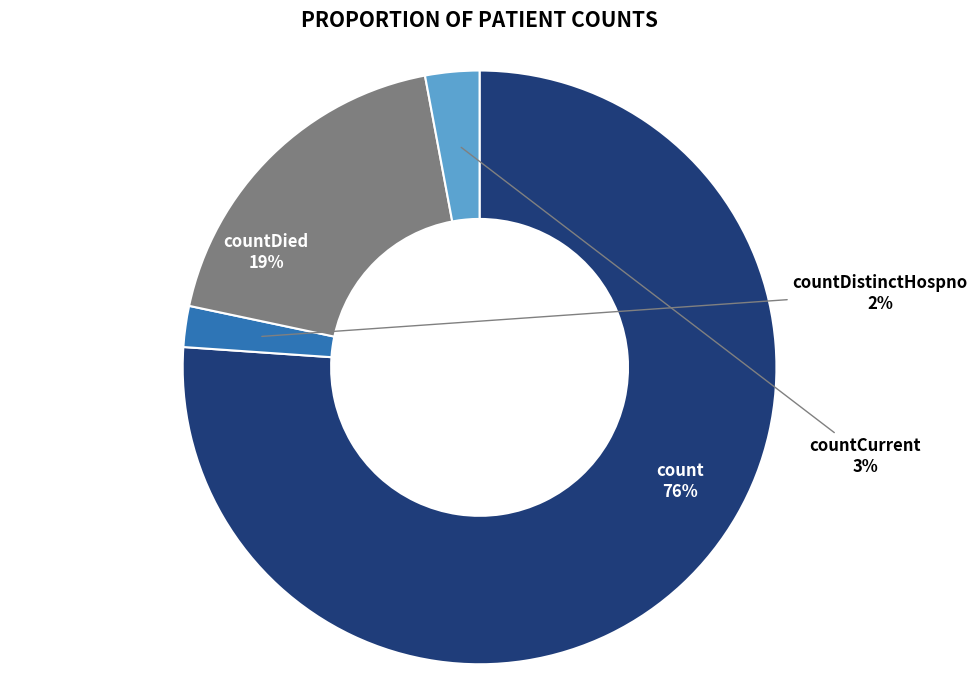

To the nearest percent, what portion does countCurrent represent?

3%